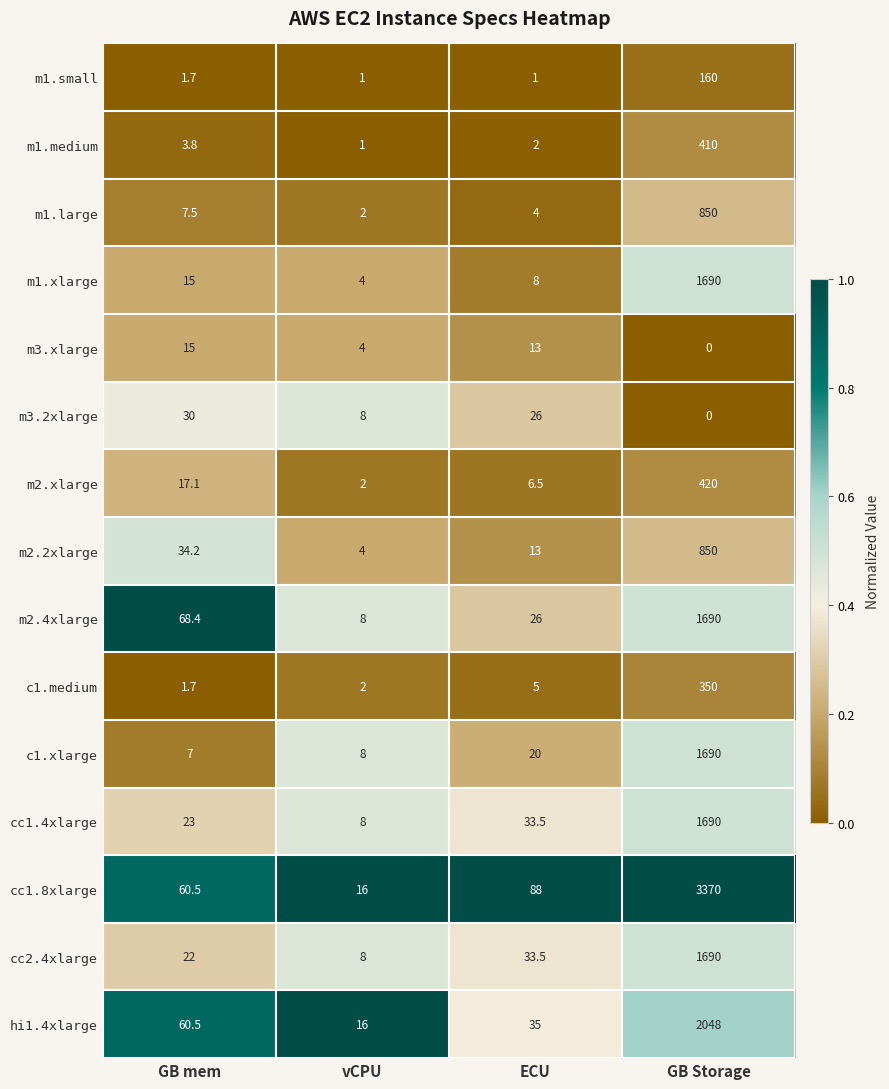

Which category has the highest value across all series?

GB Storage